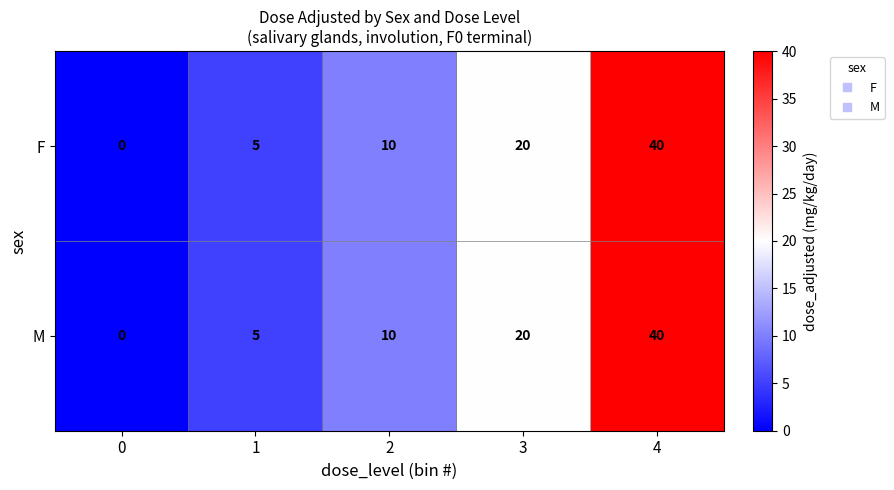

Count the number of data series in this chart.

2